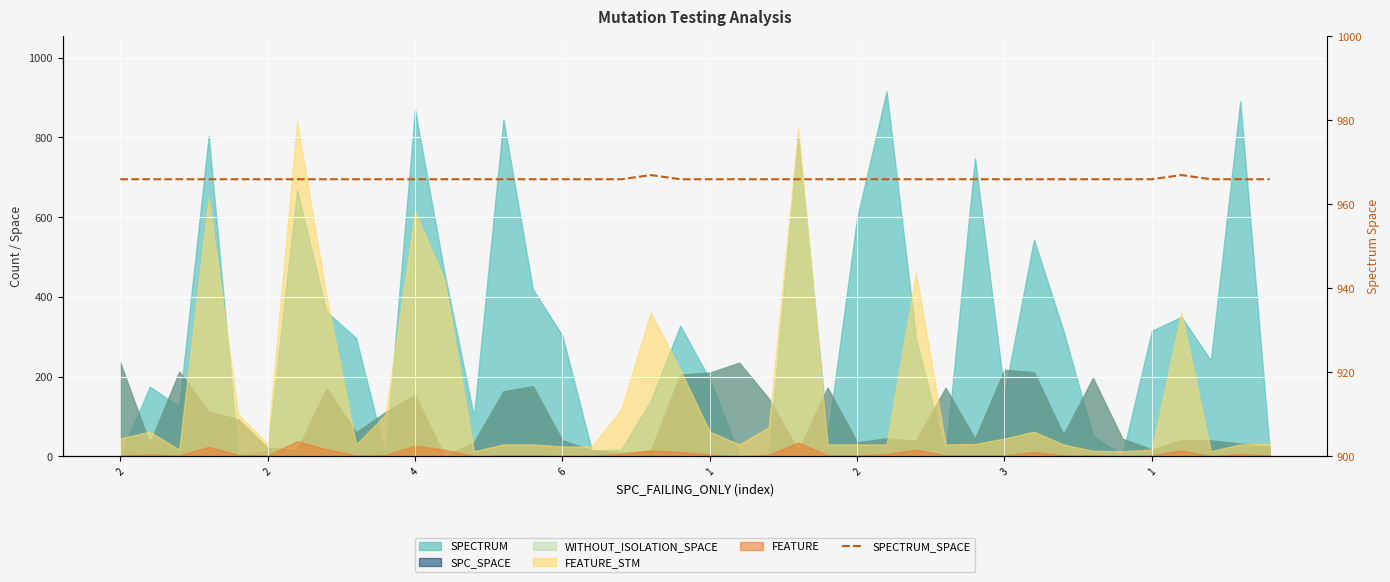

What is the sum of all values?

38642